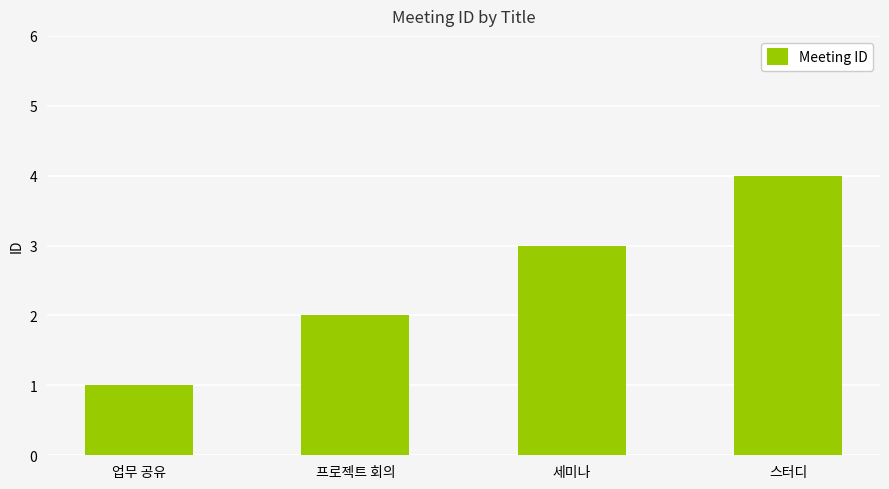

Which category has the highest value across all series?

스터디